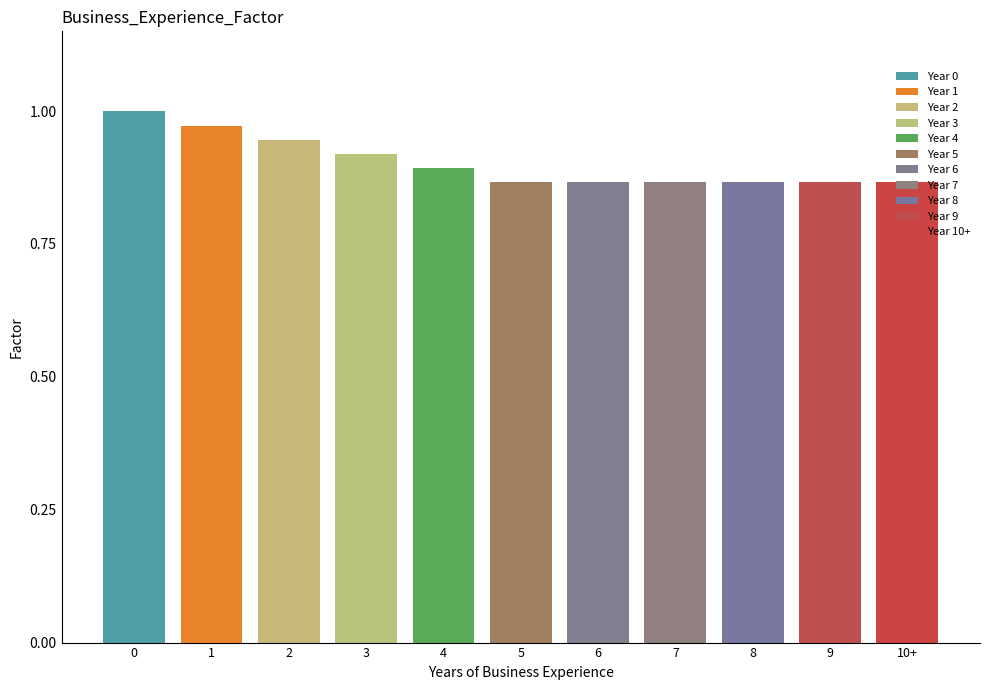

Which has a higher value, 7 or 9?

7